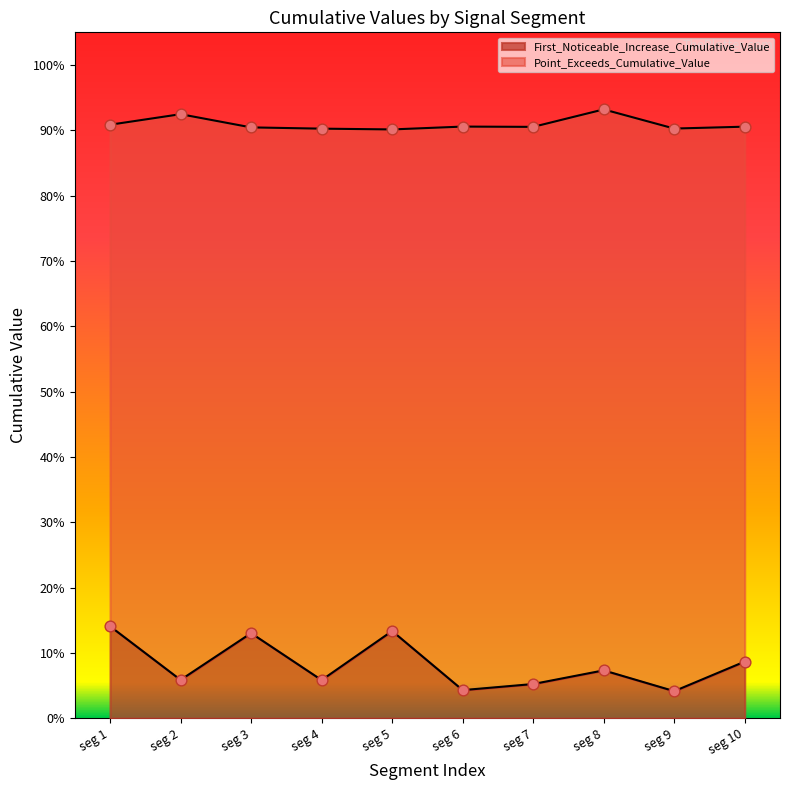

At which category is the sum across all series the highest?

seg 1